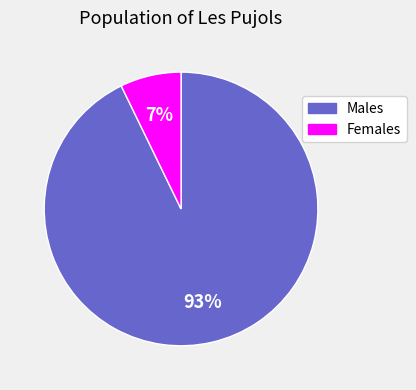

How many segments does this pie chart have?

2